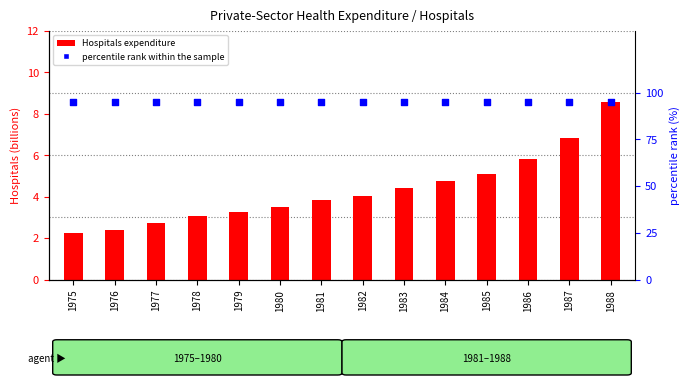

Which series reaches the maximum Y coordinate?

percentile rank within the sample